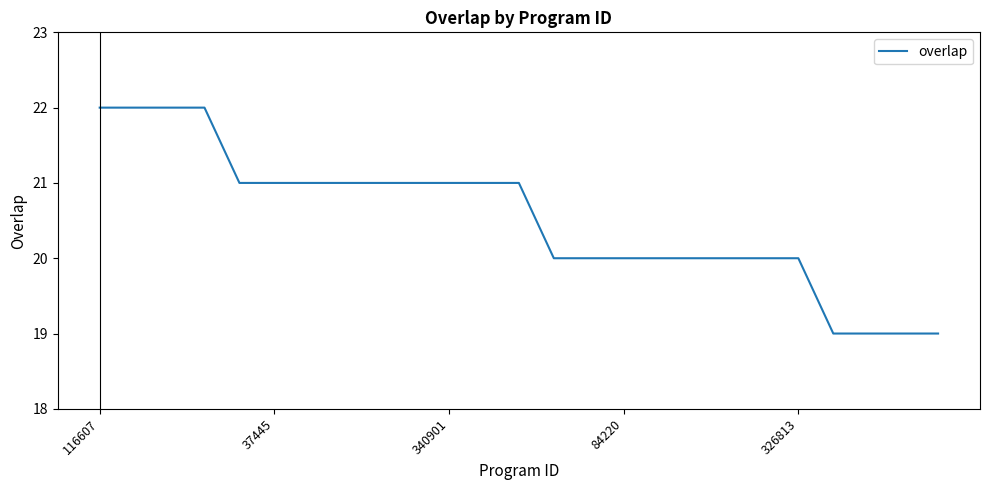

What is the difference between the maximum and minimum values?

3